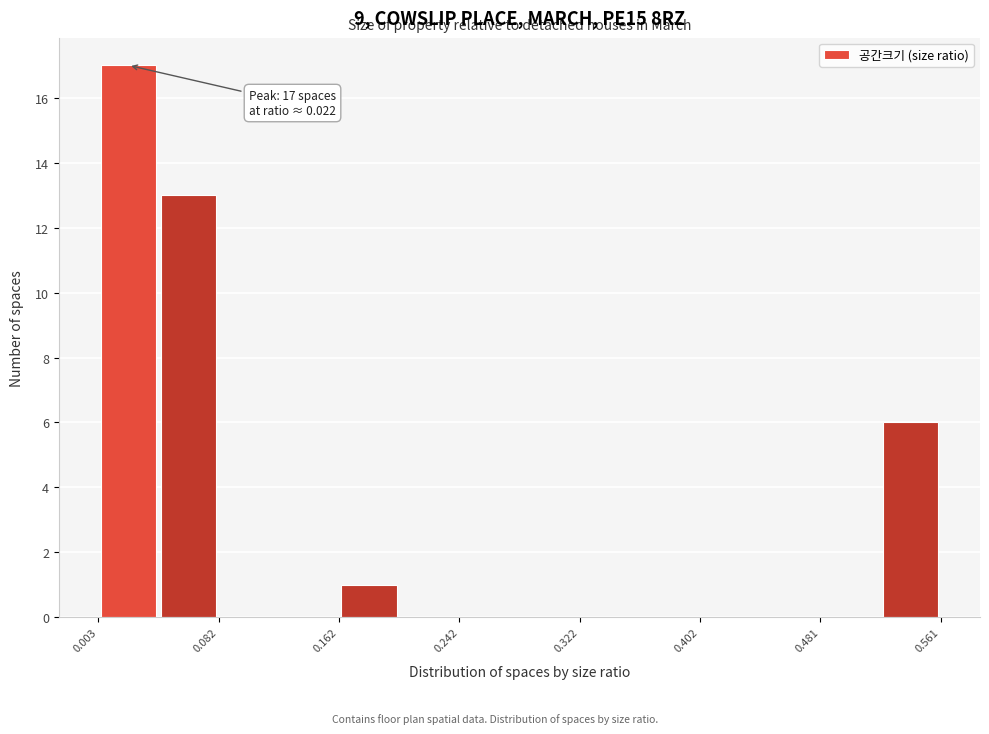

Read against the x-axis, roughly where is the centre of the tallest bar?

0.02